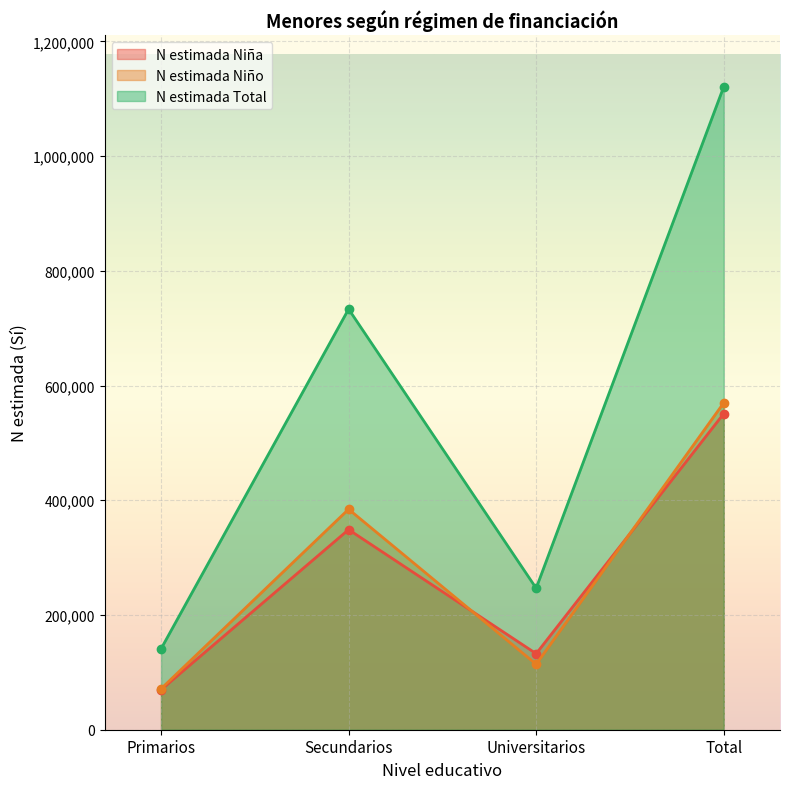

What is the lowest value of the N estimada Total series?

140955